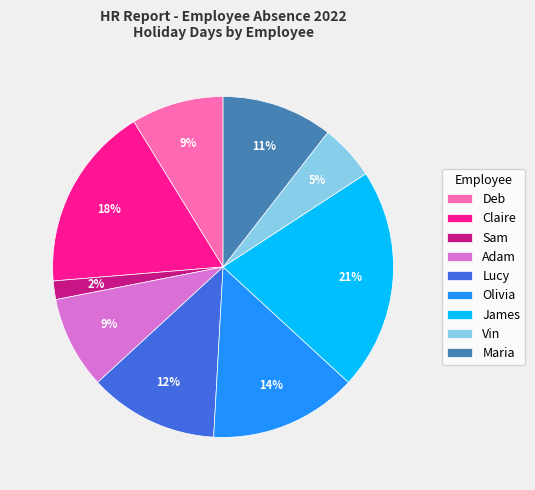

Between Vin and Adam, which is larger?

Adam